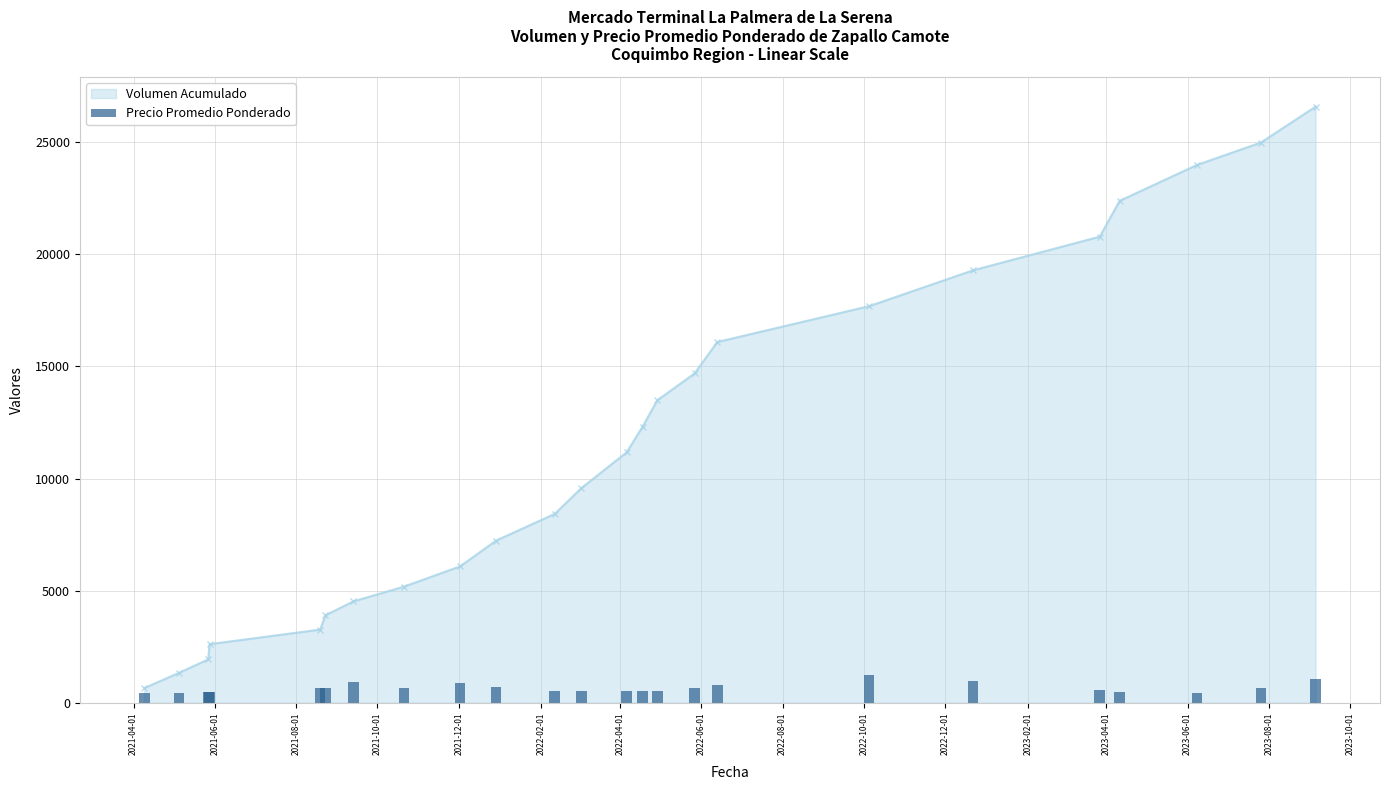

Count the number of values greater than 662.

12